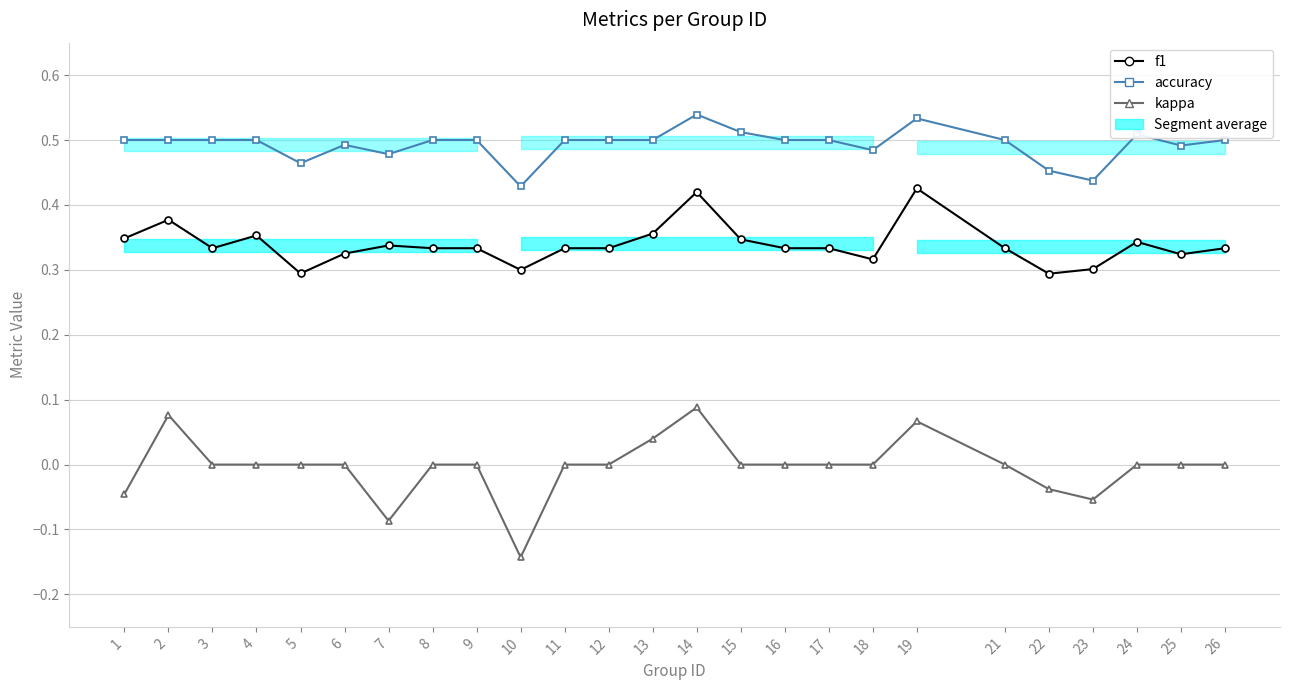

Reading left to right, extract all data points from this chart.

f1: 0.3	0.4	0.3	0.4	0.3	0.3	0.3	0.3	0.3	0.3	0.3	0.3	0.4	0.4	0.3	0.3	0.3	0.3	0.4	0.3	0.3	0.3	0.3	0.3	0.3
accuracy: 0.5	0.5	0.5	0.5	0.5	0.5	0.5	0.5	0.5	0.4	0.5	0.5	0.5	0.5	0.5	0.5	0.5	0.5	0.5	0.5	0.5	0.4	0.5	0.5	0.5
kappa: -0.0	0.1	0.0	0.0	0.0	0.0	-0.1	0.0	0.0	-0.1	0.0	0.0	0.0	0.1	0.0	0.0	0.0	0.0	0.1	0.0	-0.0	-0.1	0.0	0.0	0.0